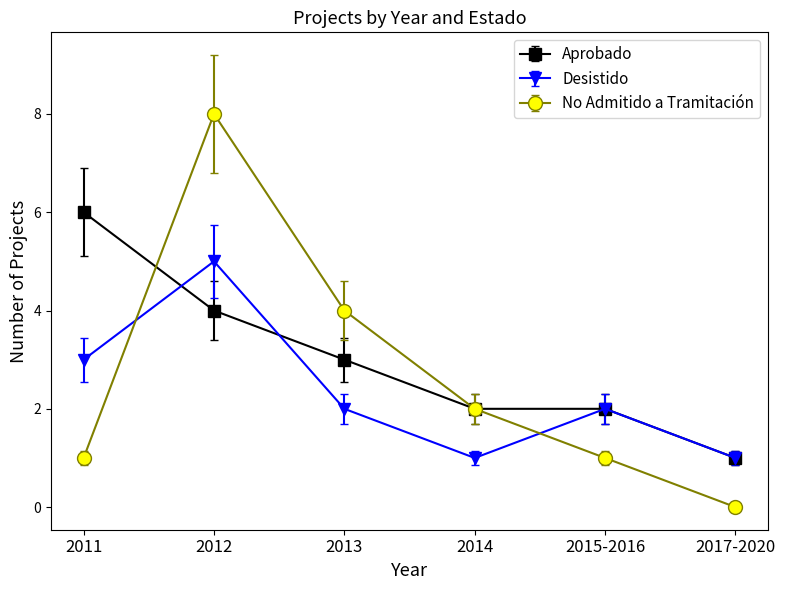

What position from the right is 2012?

5